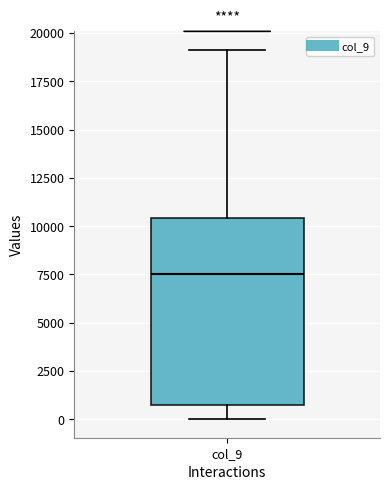

Transcribe this box plot: give where the median line is, the range the box spans, and where the two whiskers end, as read against the y-axis. The values are not printed on the chart, so give them approximately, as read against the axis.

median 7500, box 1000 to 10500, whiskers 0 to 19000